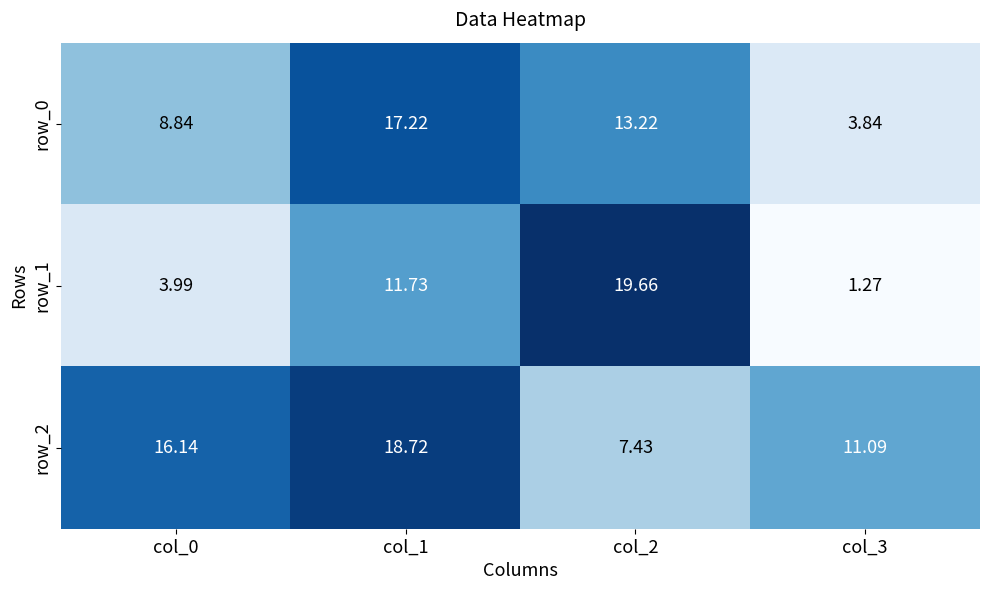

Where is row_1 nearest to the value 10?

col_1